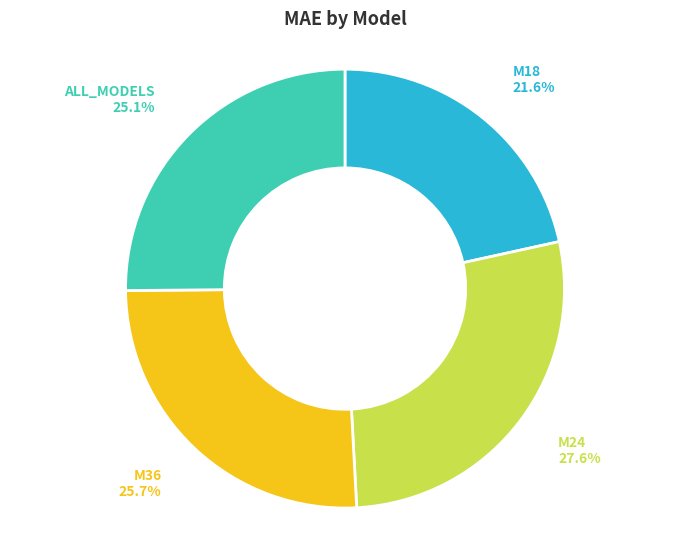

Is there a majority slice in this chart?

No